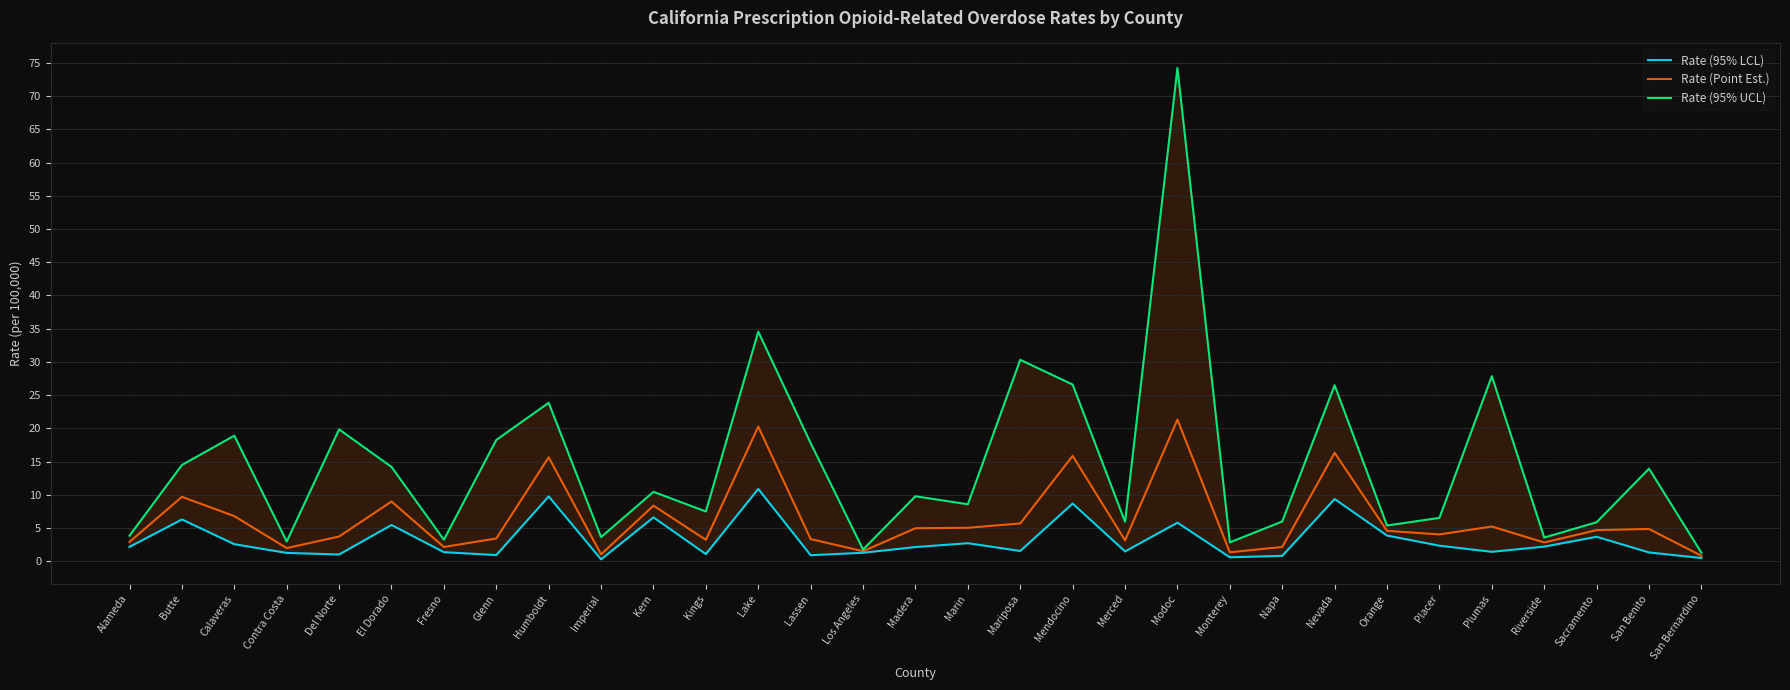

At Imperial, list the series in order from largest to smallest.

Rate (95% UCL), Rate (Point Est.), Rate (95% LCL)